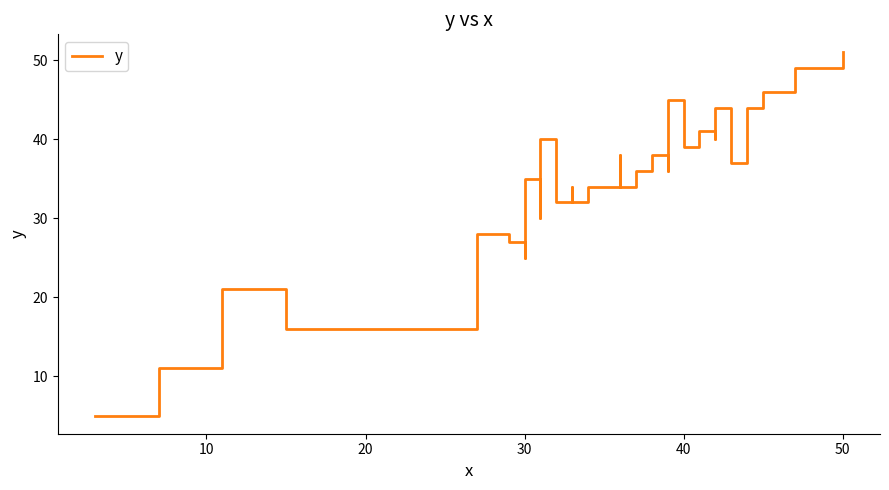

How many interior local valleys (lower than both neighbors) does the data have?

9